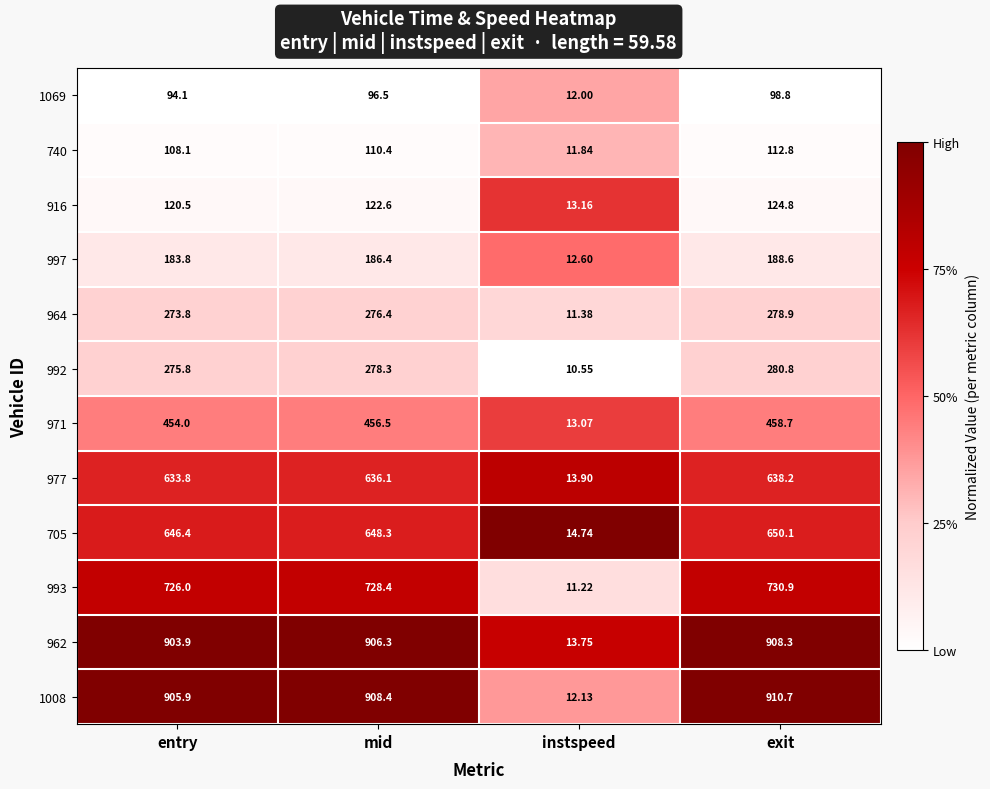

At which label does 997 reach its peak?

exit